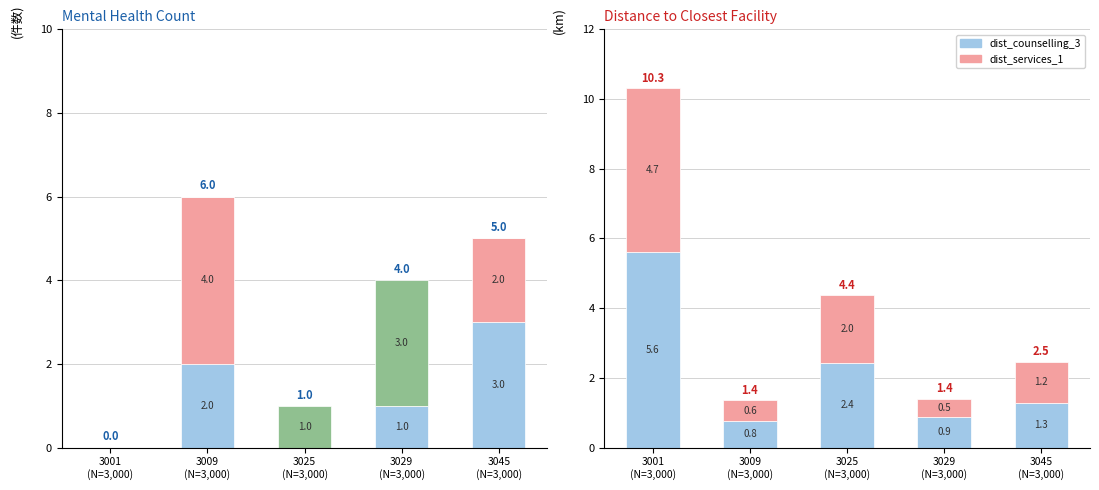

At which label is dist_counselling_3 closest to 3?

3025
(N=3,000)